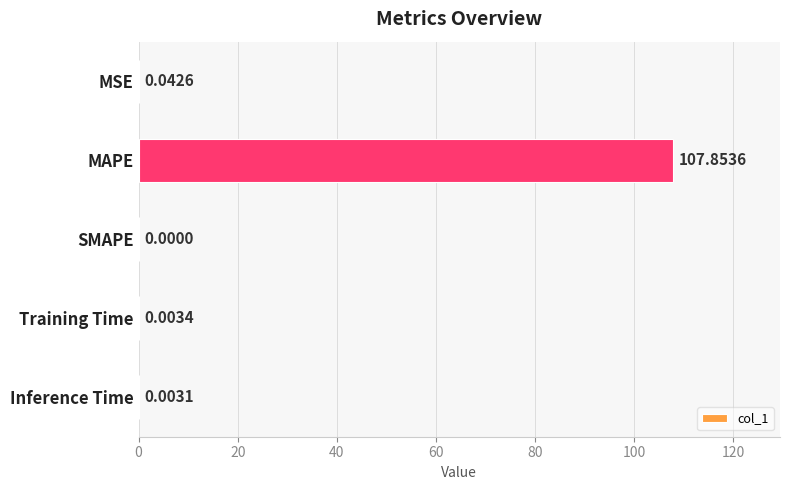

Which label corresponds to the largest value in the chart?

MAPE